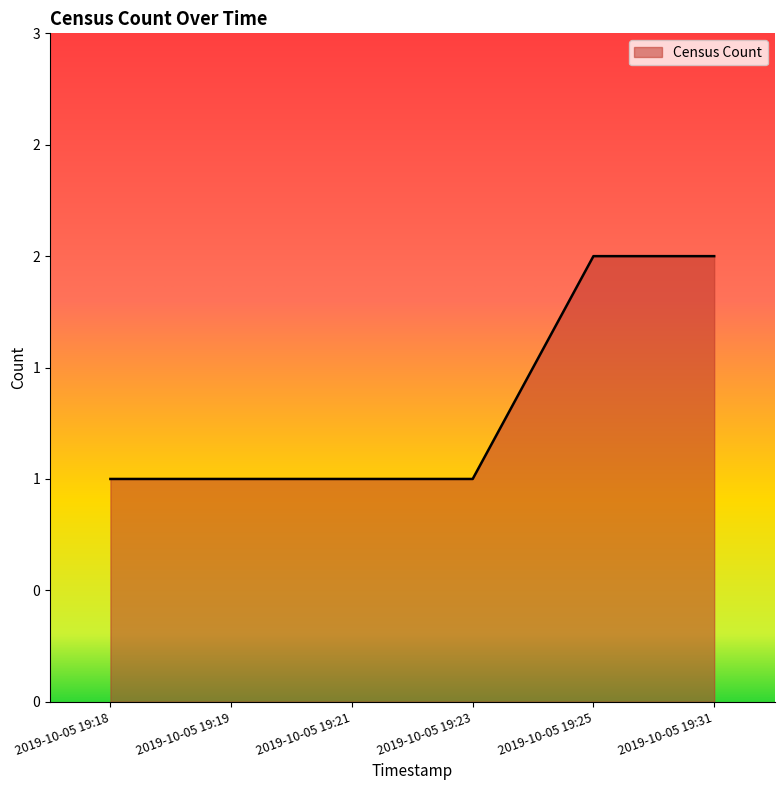

Which category has the lowest value across all series?

2019-10-05 19:18